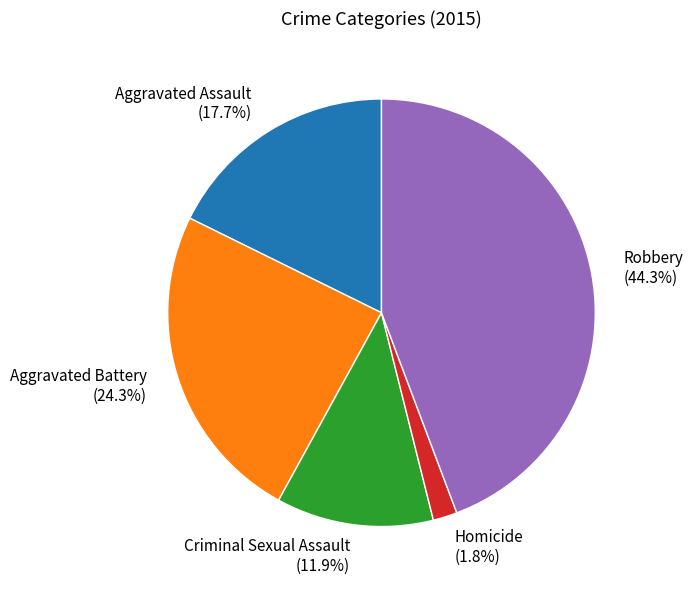

What percentage do Robbery and Aggravated Battery together represent?

68.6%